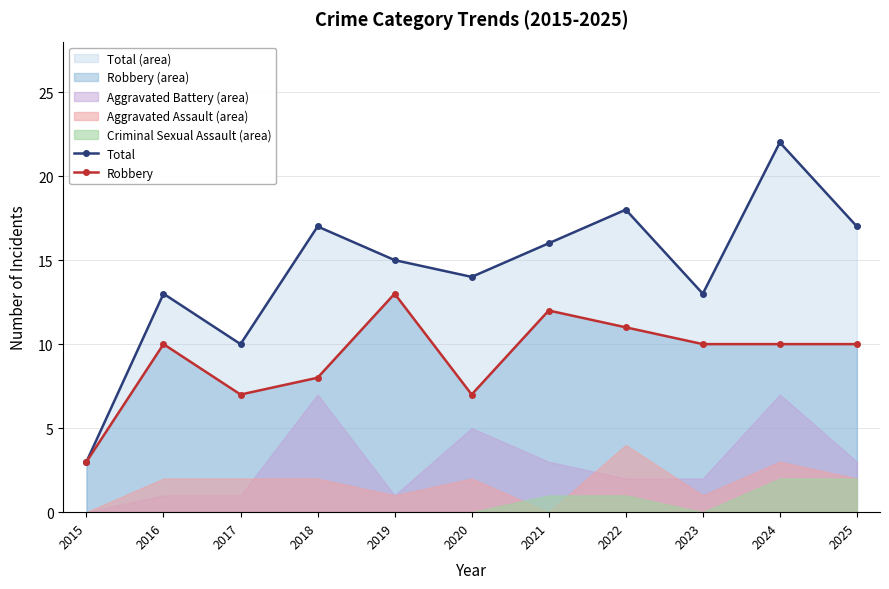

The Robbery series shows 10 at 2016. True or false?

True